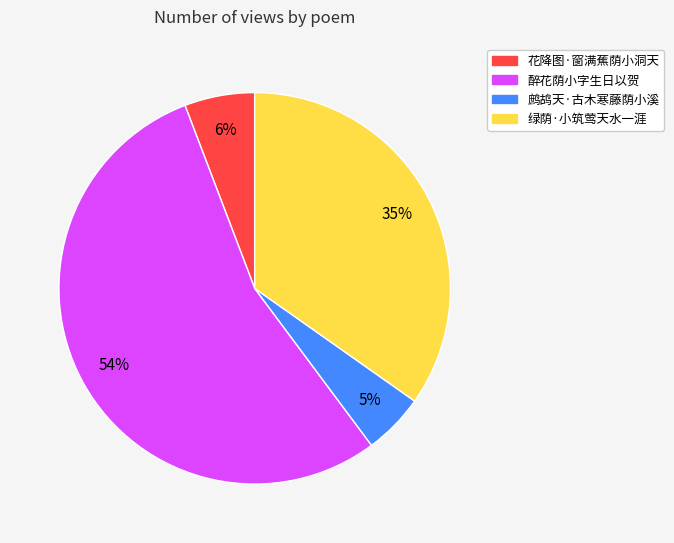

True or false: 绿荫·小筑莺天水一涯 accounts for 45% of the total.

False